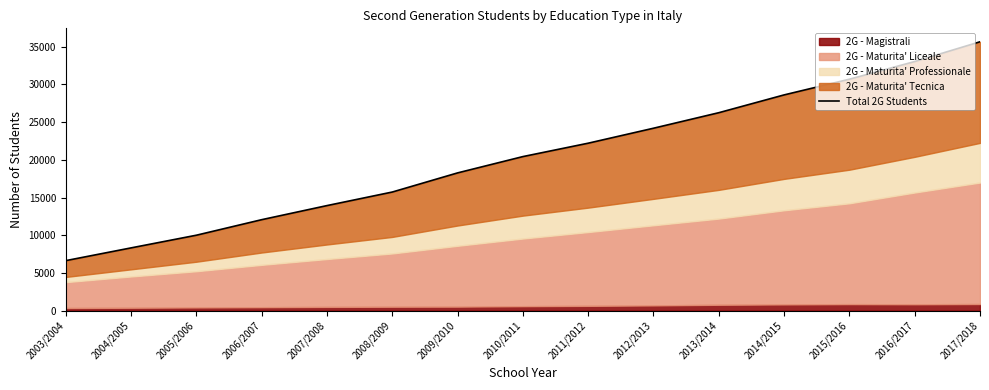

Reading left to right, what are all the values shown in this chart?

2003/2004=6637	2004/2005=8326	2005/2006=10005	2006/2007=12064	2007/2008=13931	2008/2009=15728	2009/2010=18264	2010/2011=20425	2011/2012=22200	2012/2013=24184	2013/2014=26241	2014/2015=28599	2015/2016=30680	2016/2017=33020	2017/2018=35640